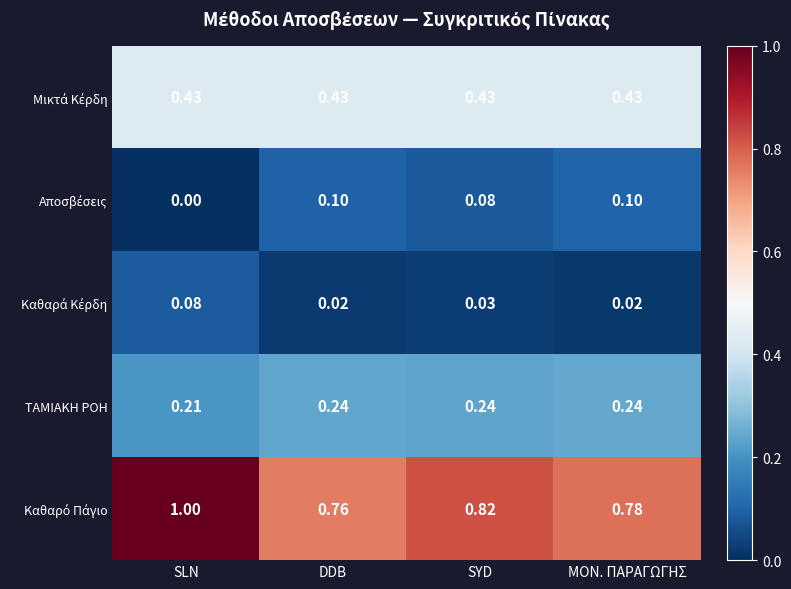

At which category is the sum across all series the highest?

SLN